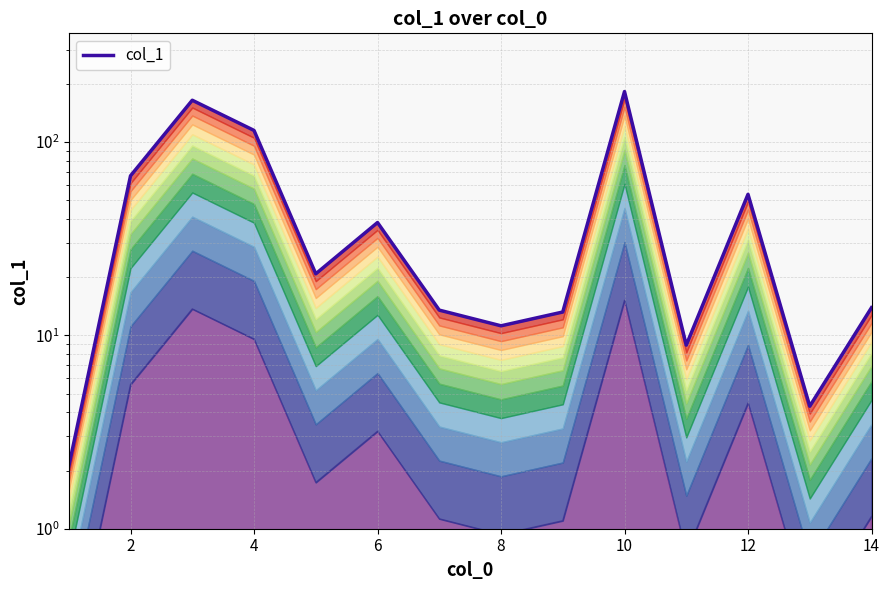

Does the chart have visible grid lines?

Yes